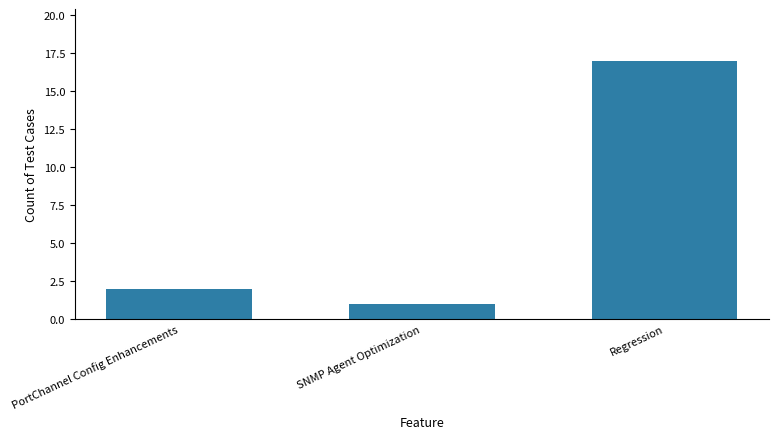

How many data points does each series have?

3